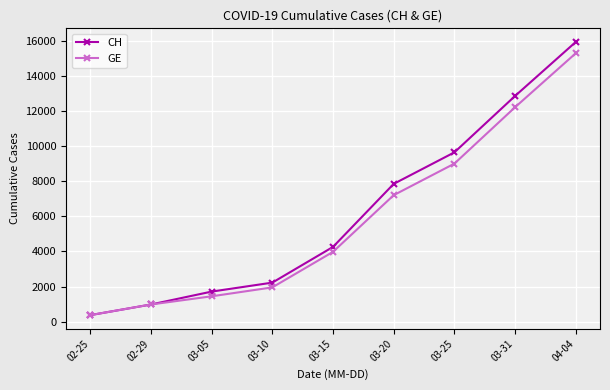

The value of GE at 03-20 is 7205. True or false?

True